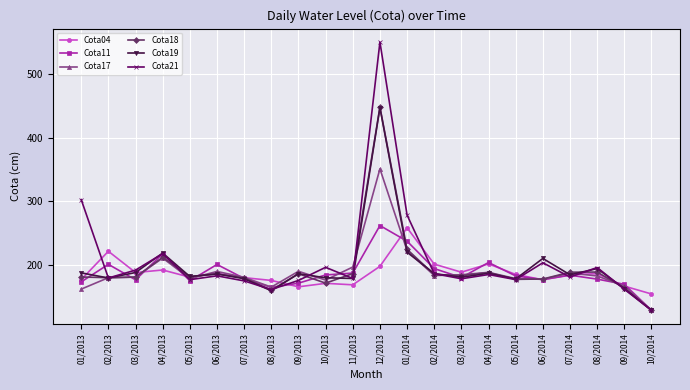

What position from the left is 05/2013?

5